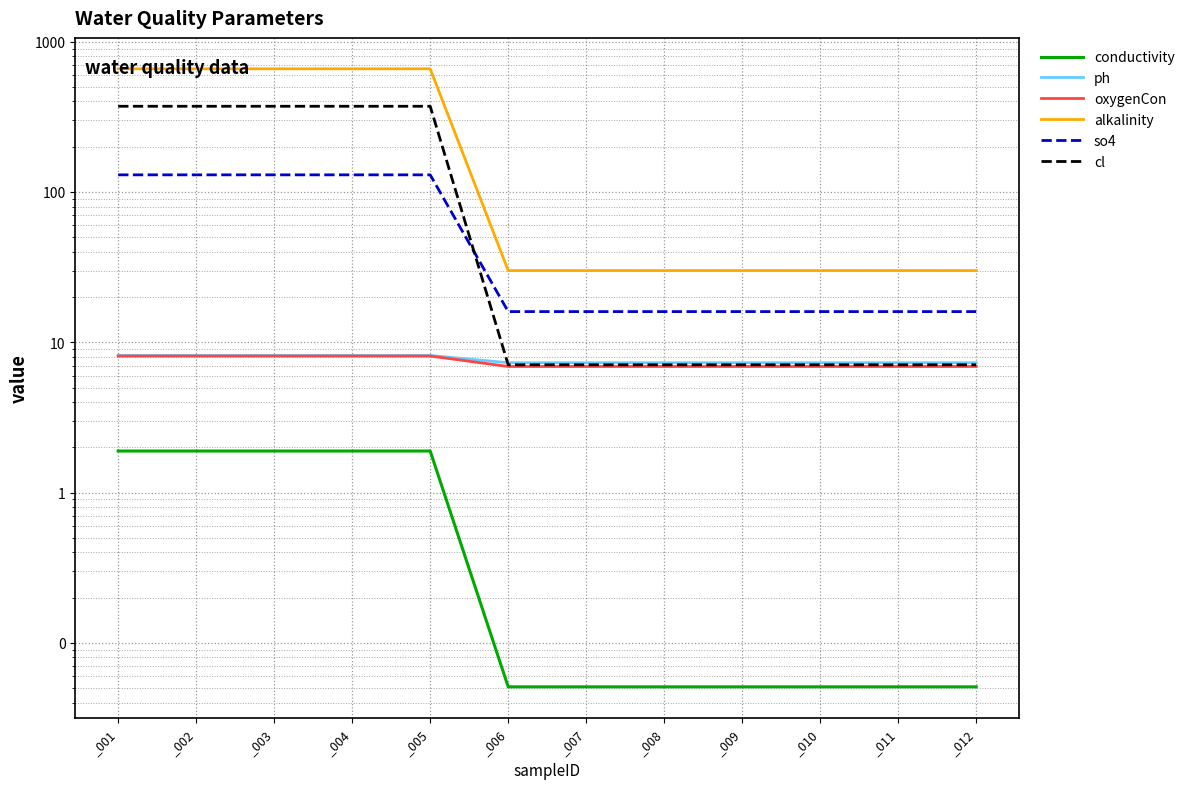

Rank the categories by ph value from highest to lowest.

_001, _002, _003, _004, _005, _006, _007, _008, _009, _010, _011, _012